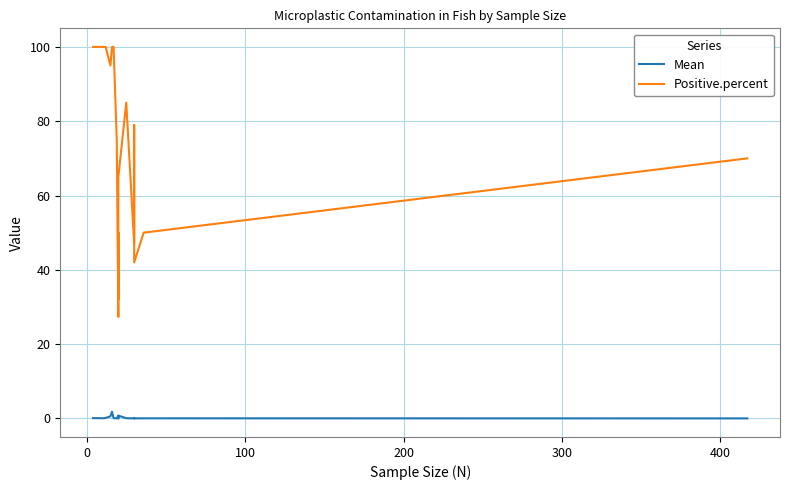

What is the maximum value for Positive.percent?

100.0